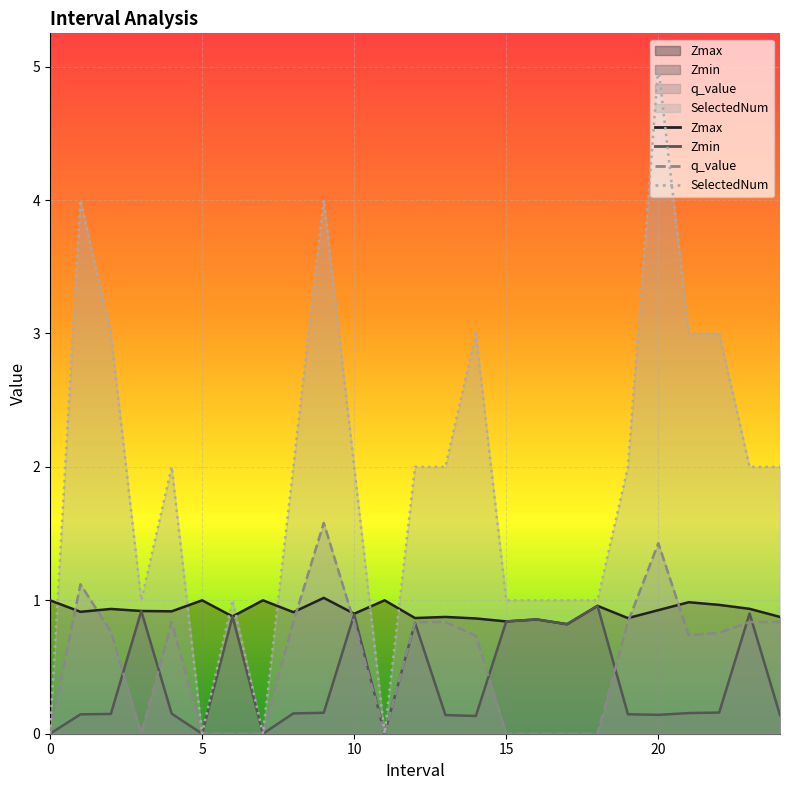

Which series has the largest total across all categories?

SelectedNum